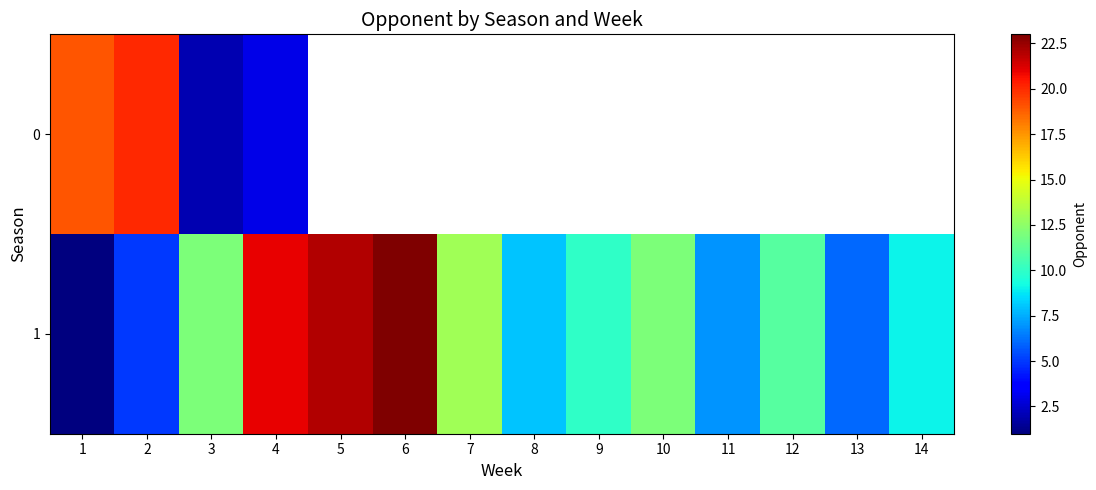

True or false: 1 has a value of 0.2 at 1.

False